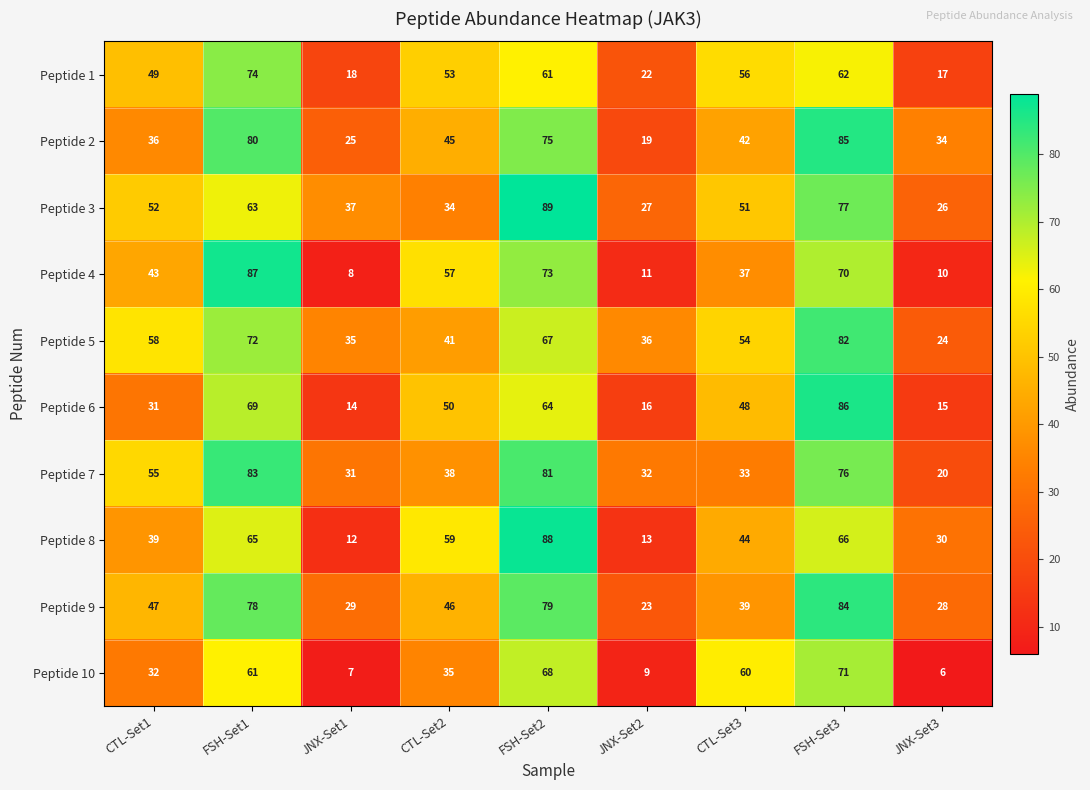

The value of Peptide 8 at JNX-Set2 is 20. True or false?

False